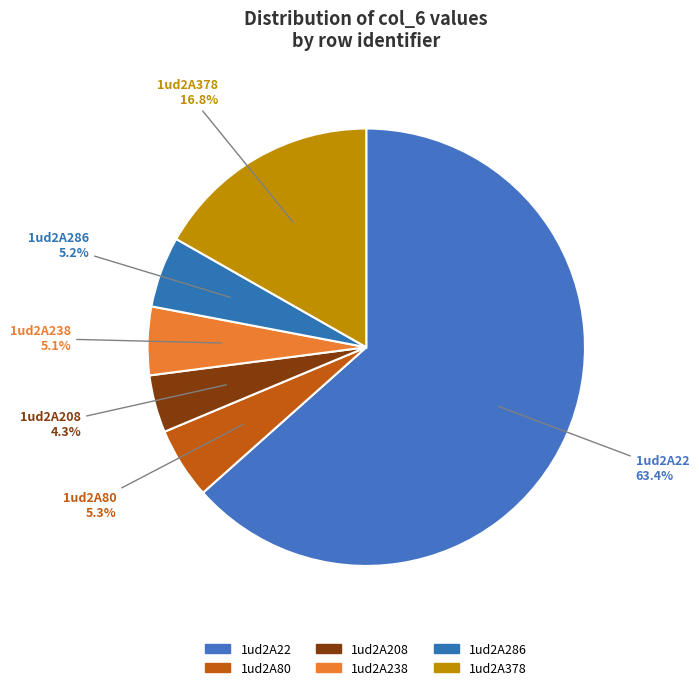

Approximately how many times larger is the value at 1ud2A208 compared to 1ud2A378?

0.3